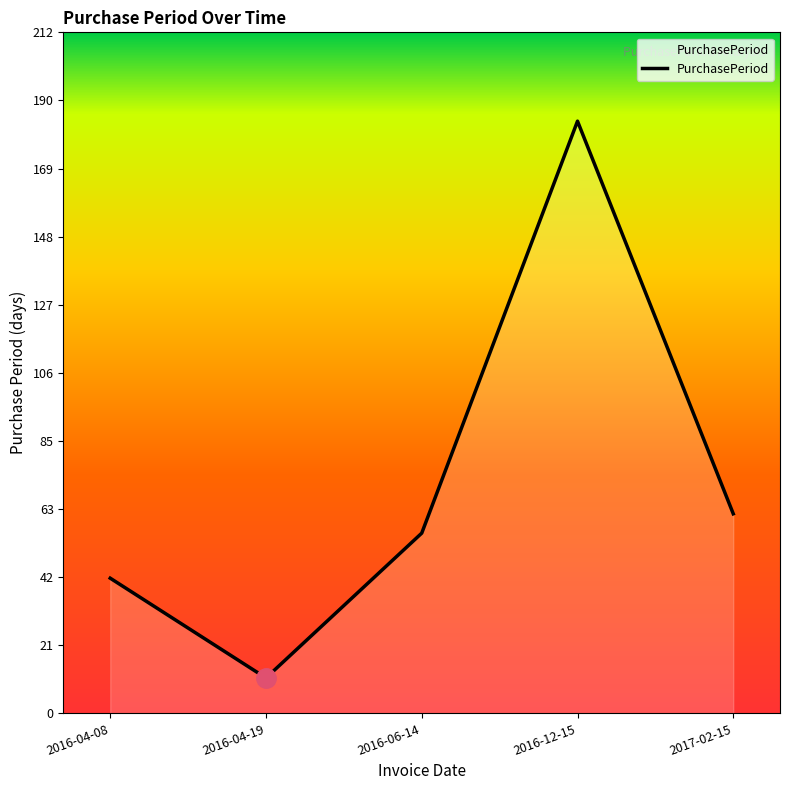

Rank the categories by value from highest to lowest.

2016-12-15, 2017-02-15, 2016-06-14, 2016-04-08, 2016-04-19